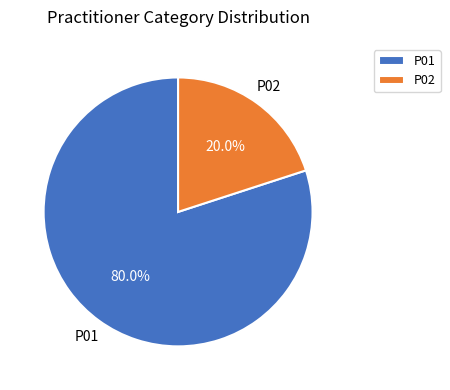

Which slice is the smallest?

P02